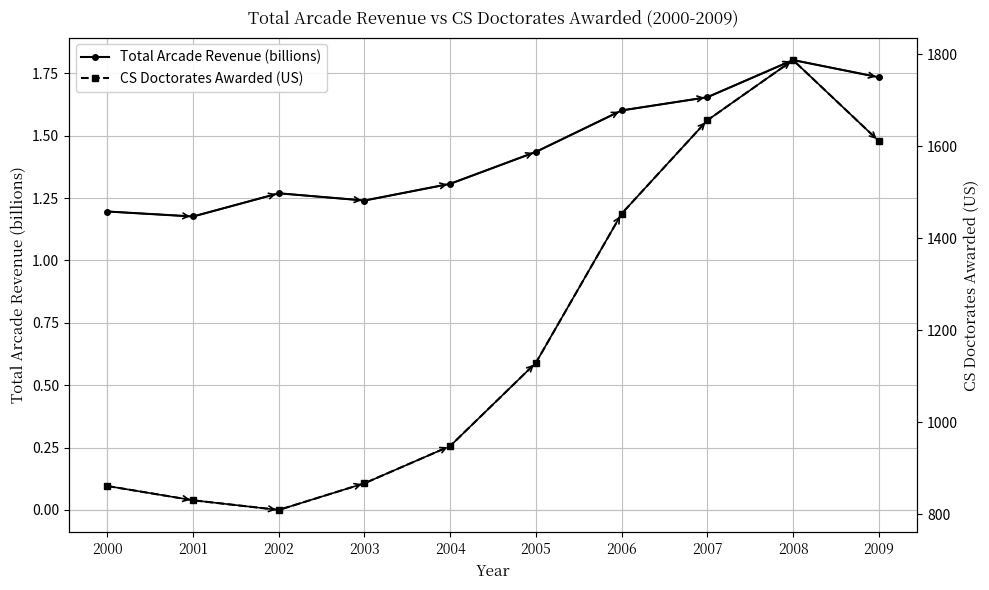

True or false: Total Arcade Revenue (billions) and CS Doctorates Awarded (US) intersect in this chart.

False